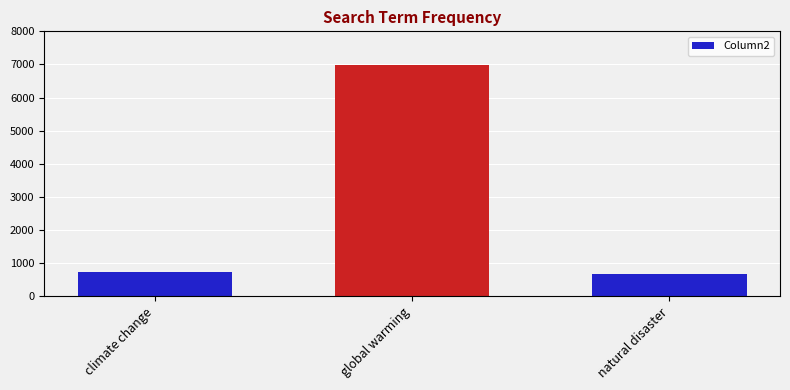

How many series are shown in this chart?

1